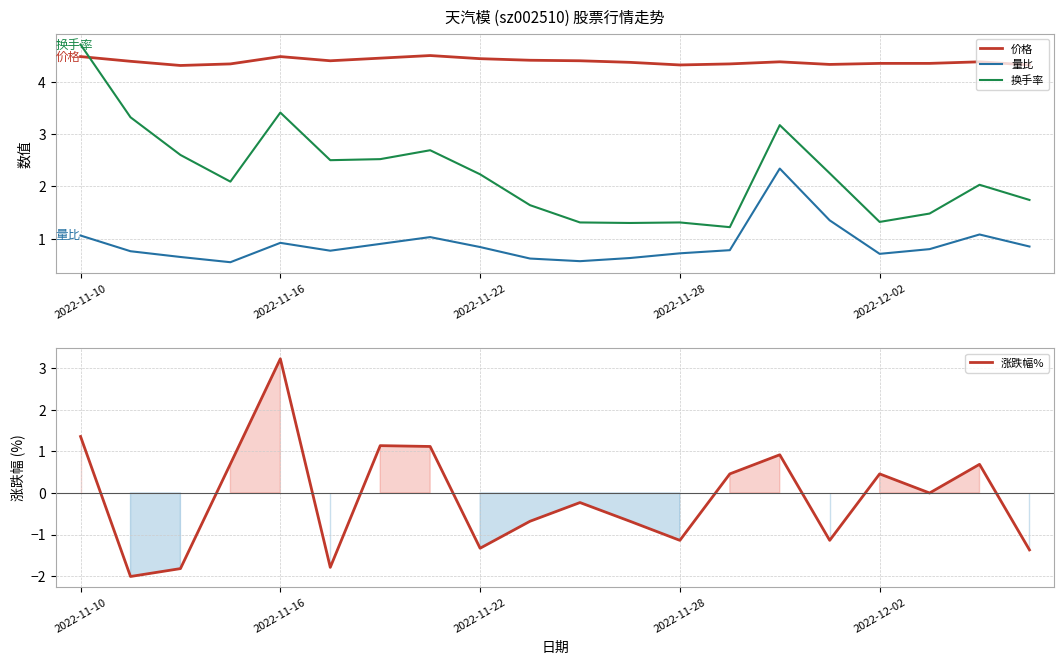

The value of 量比 at 2022-11-28 is 0.2. True or false?

False